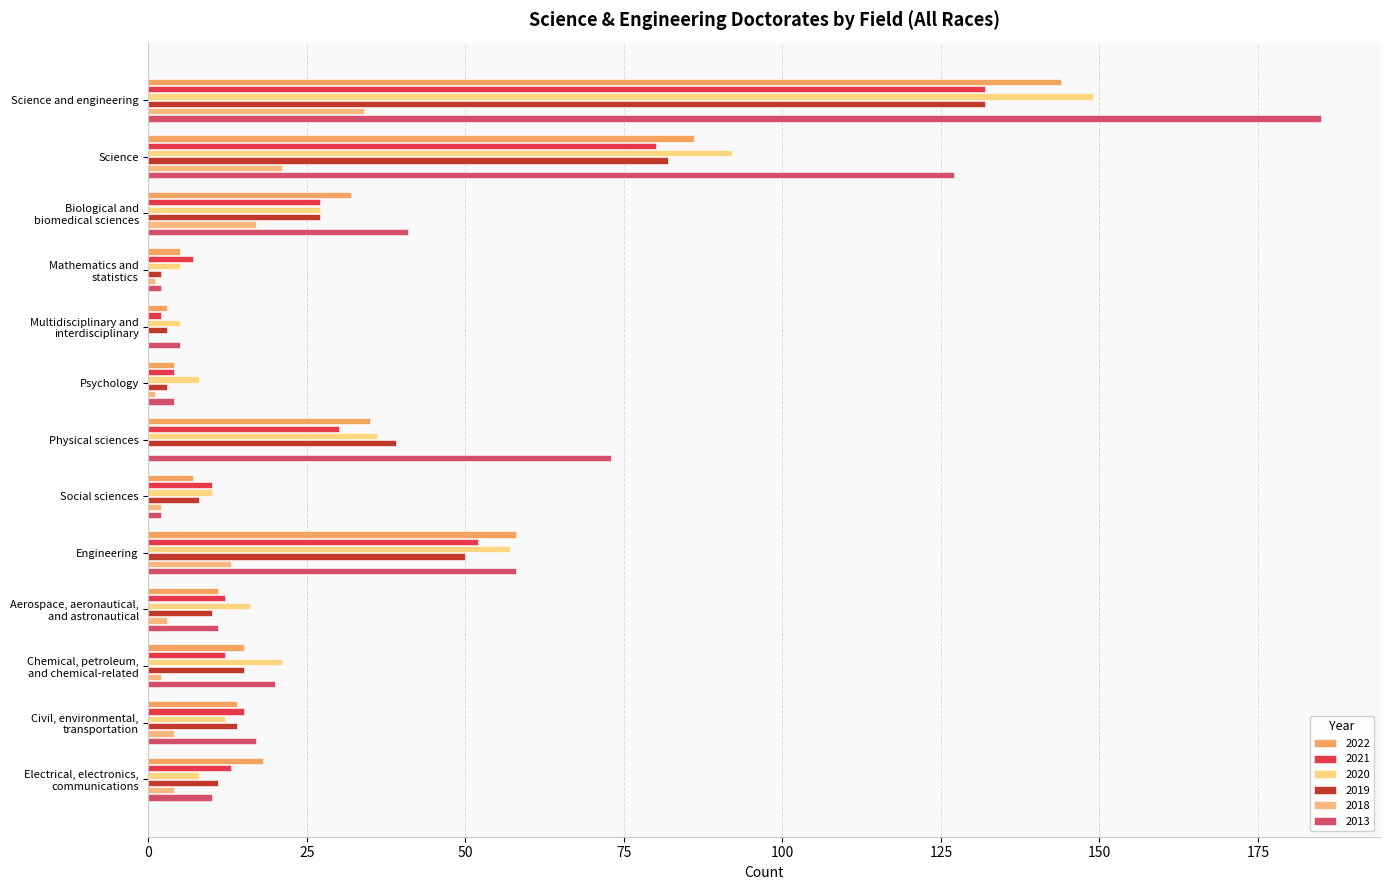

How many series are shown in this chart?

6